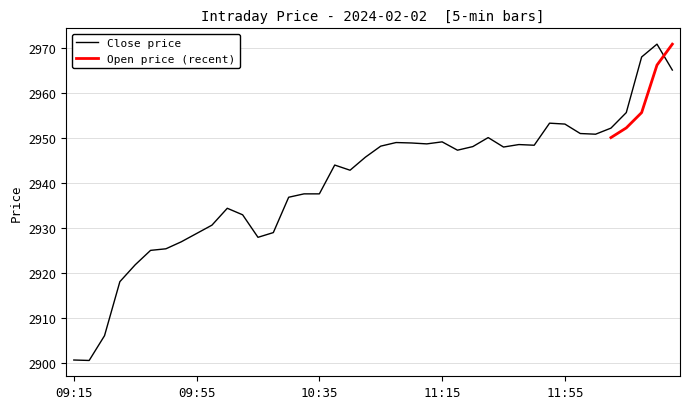

What is the greatest value displayed?

2970.8